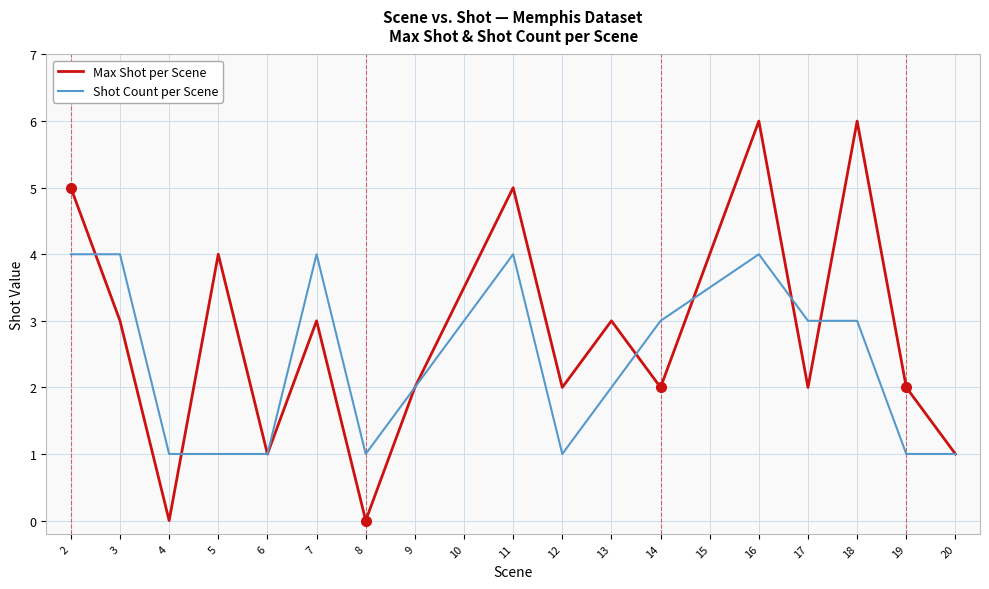

What is the difference between the second highest and minimum values in the Max Shot per Scene series?

6